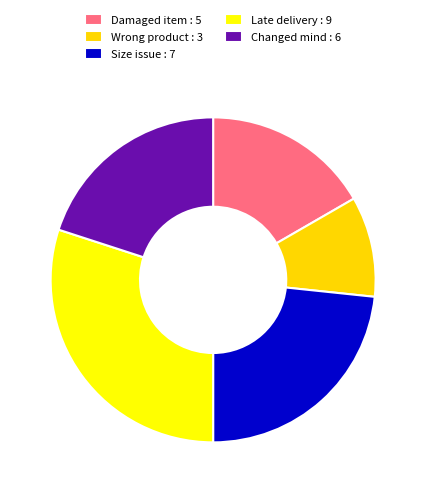

Which category has the smallest portion of the pie?

Wrong product